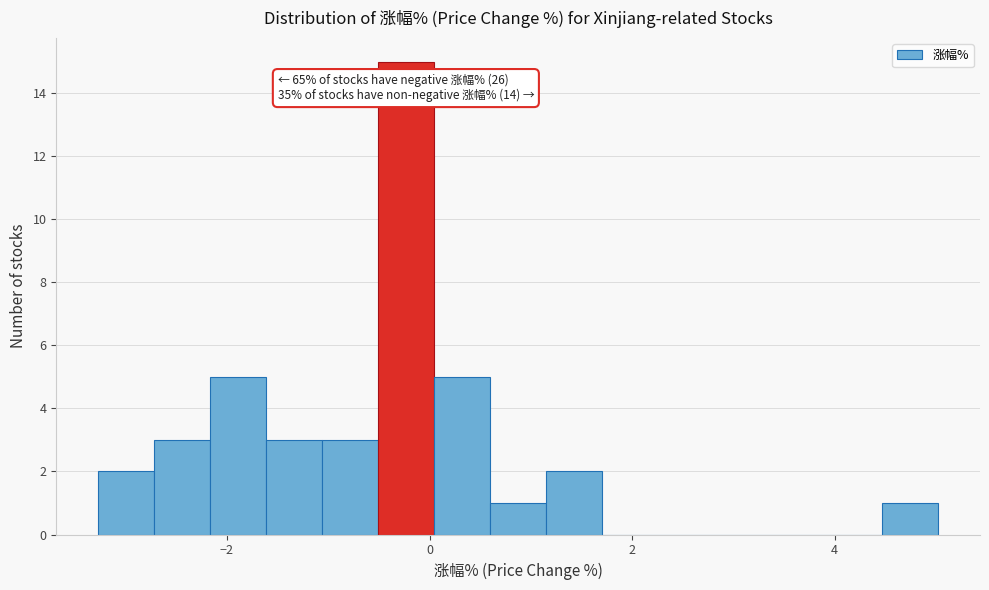

Around what value on the x-axis is the tallest bar? Give the approximate position of its centre, as read against the axis.

-0.2